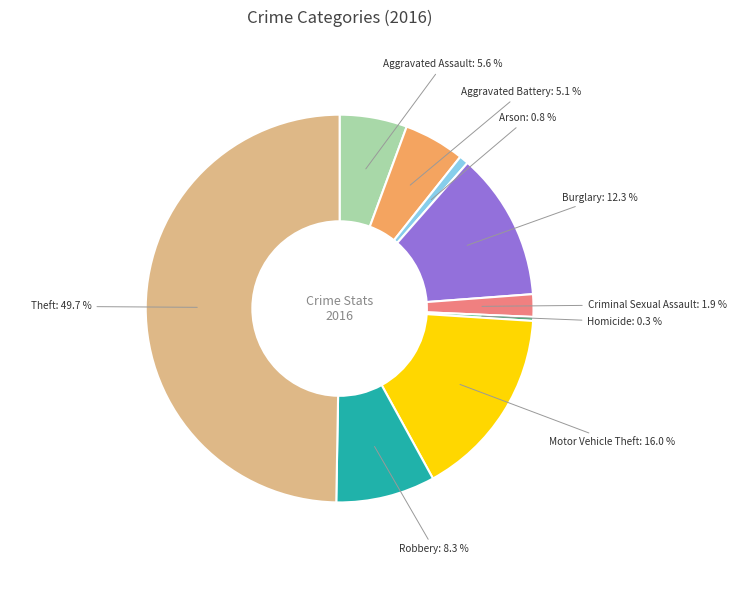

To the nearest percent, what percentage of the pie is Motor Vehicle Theft?

16%